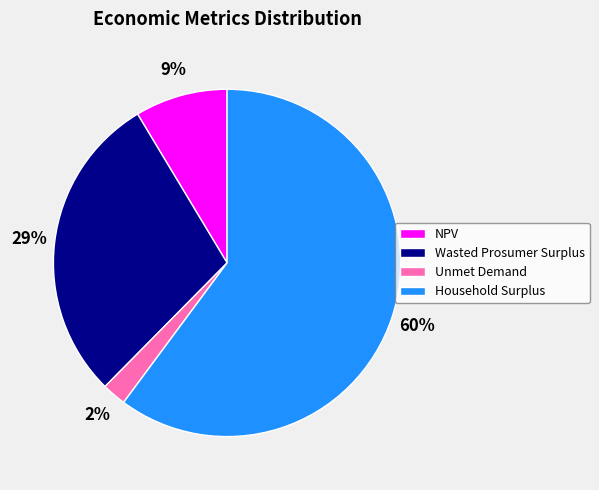

Is there any slice that represents more than half of the pie?

Yes